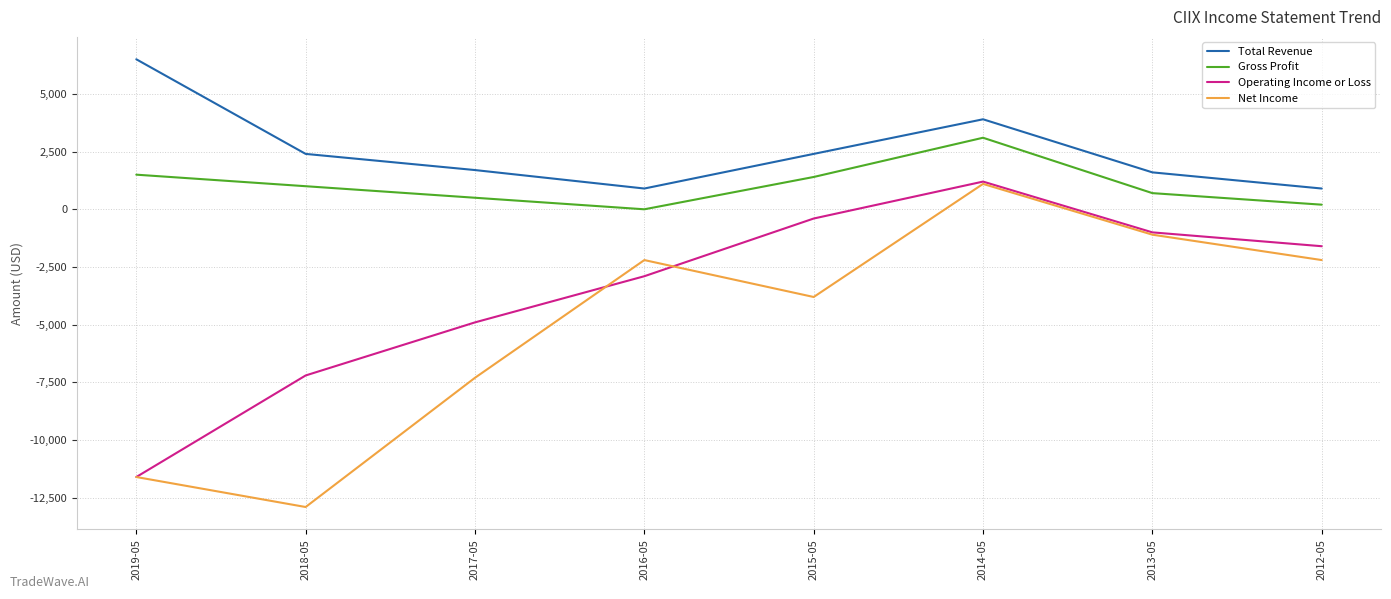

Rank the series by their average value, from highest to lowest.

Total Revenue, Gross Profit, Operating Income or Loss, Net Income